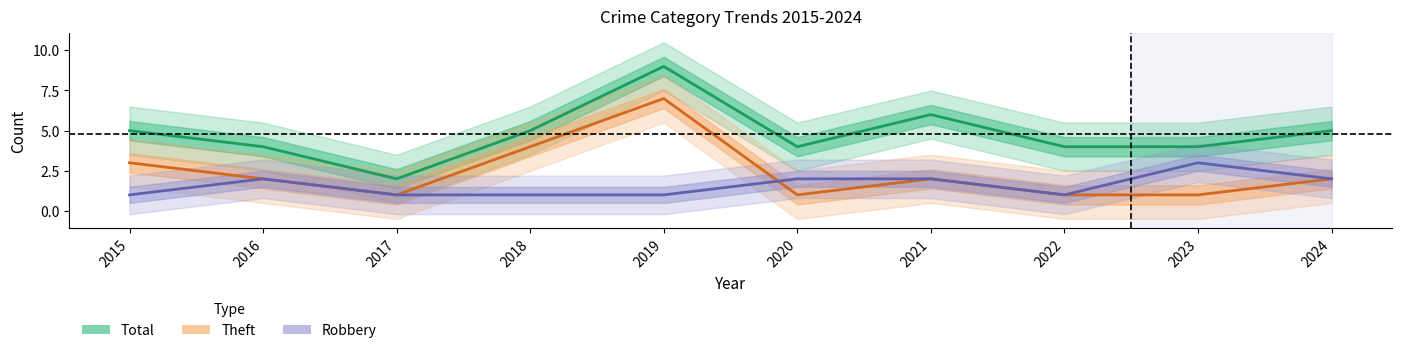

Reading left to right, transcribe all the data shown in this chart.

Total: 5	4	2	5	9	4	6	4	4	5
Theft: 3	2	1	4	7	1	2	1	1	2
Robbery: 1	2	1	1	1	2	2	1	3	2